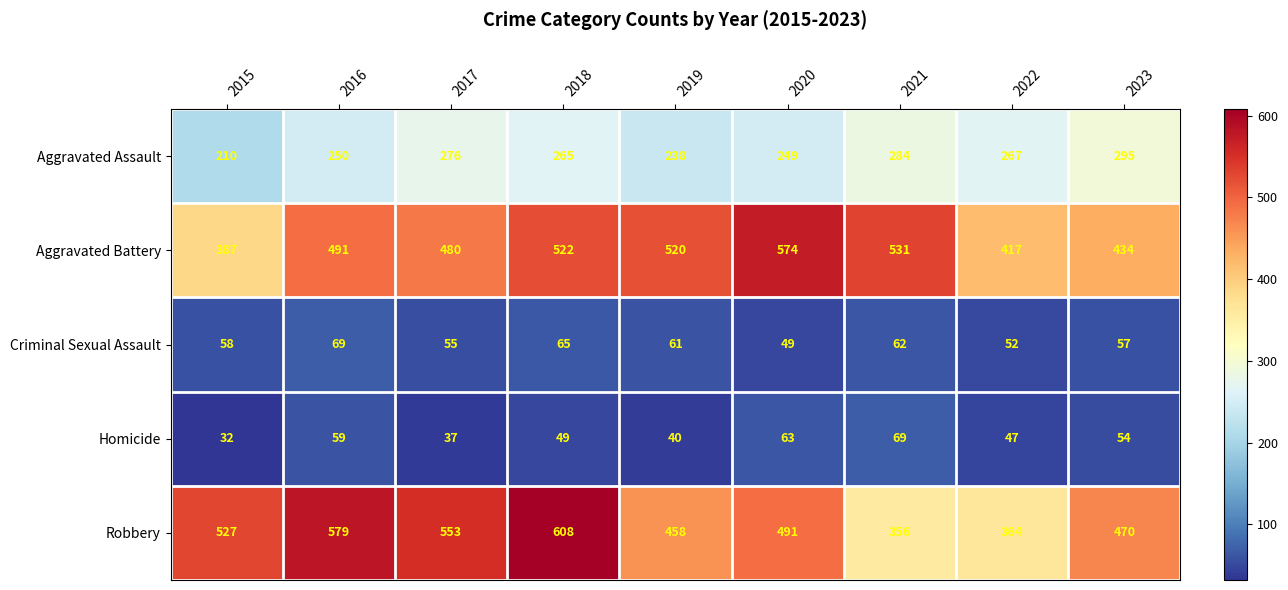

At how many categories does at least one series exceed 552?

4